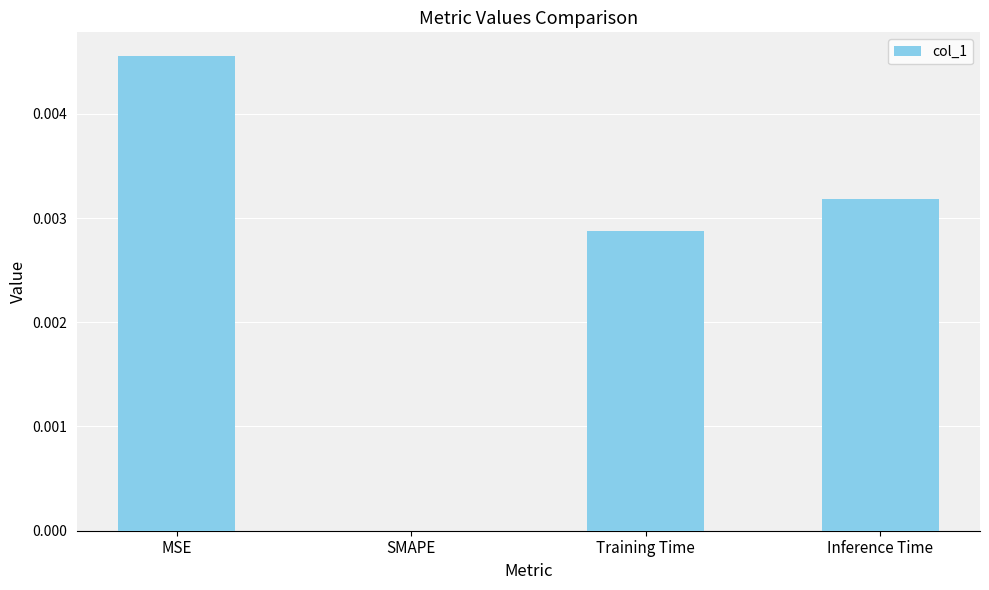

How many values are between 0 and 1?

4